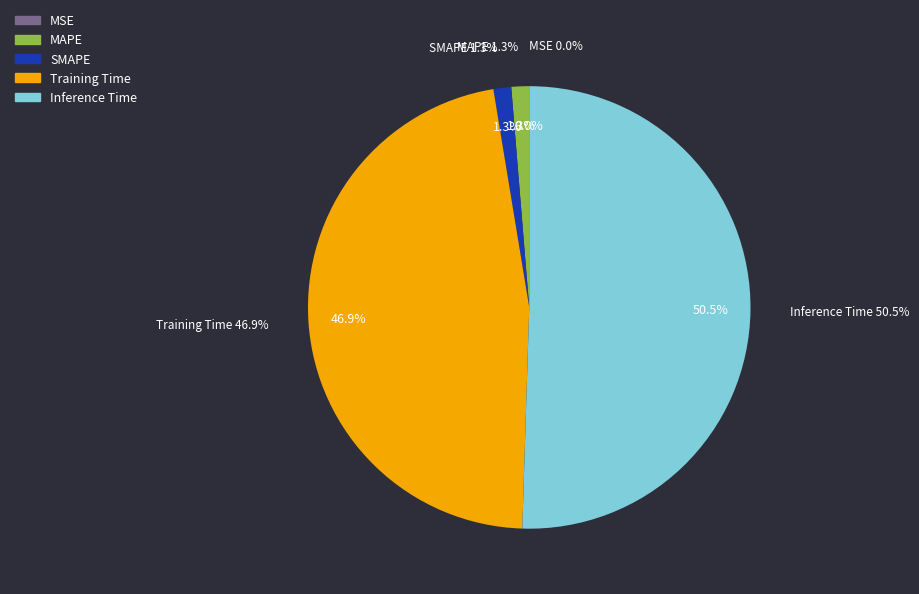

To the nearest percent, what is the difference between the Training Time and MSE slice percentages?

47%